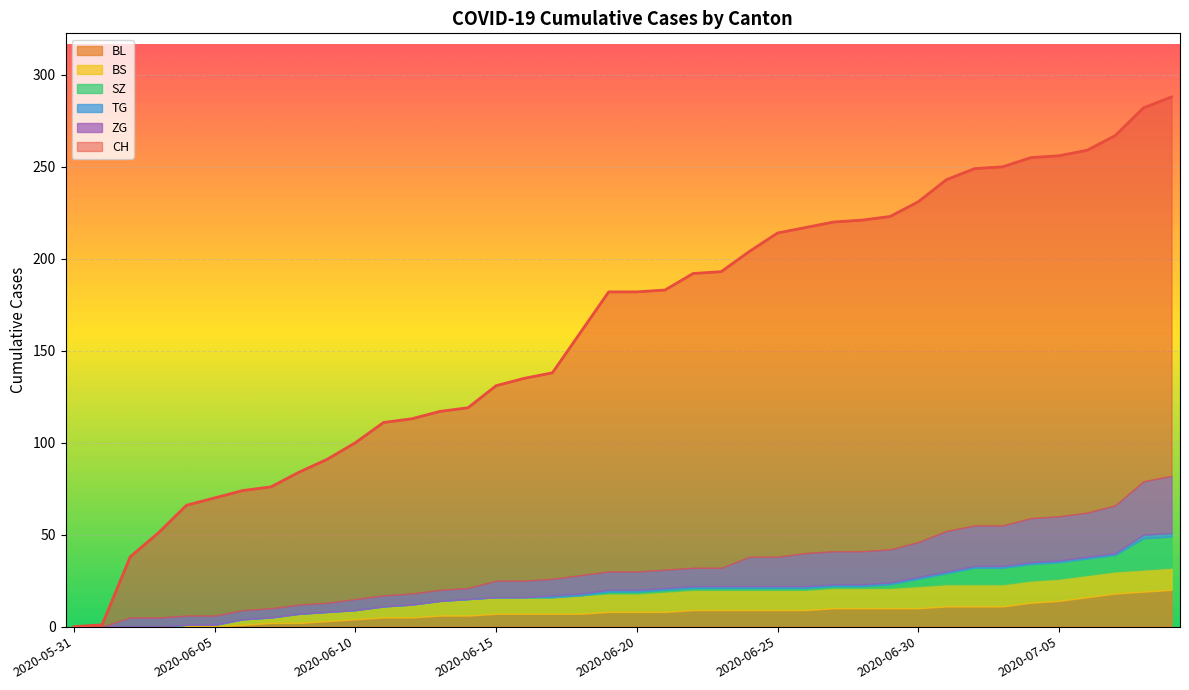

What is the value of the BL point at the 35th from the left?

13